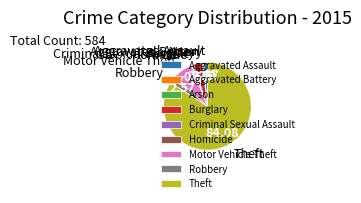

Which category has the biggest portion of the pie?

Theft